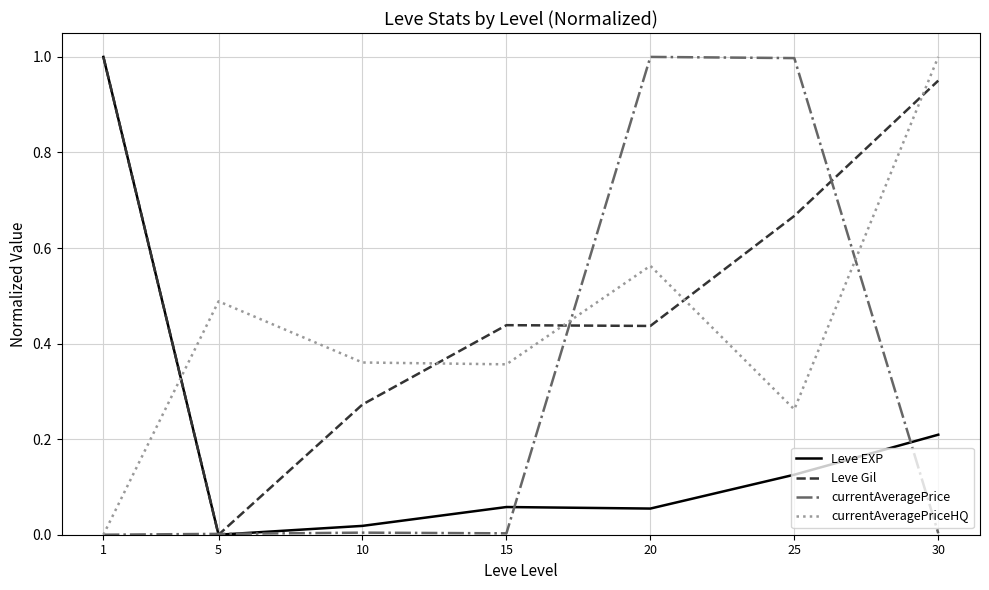

Is the value of currentAveragePriceHQ at 10 greater than the value of Leve Gil at 10?

Yes